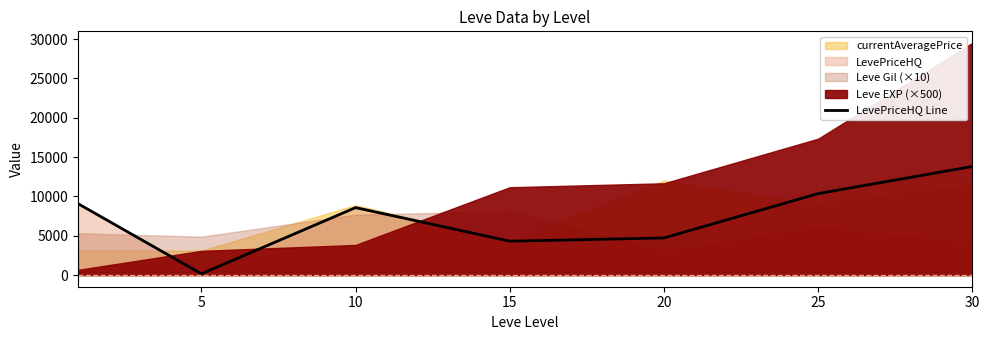

How many interior local peaks (higher than both neighbors) does the data have?

1